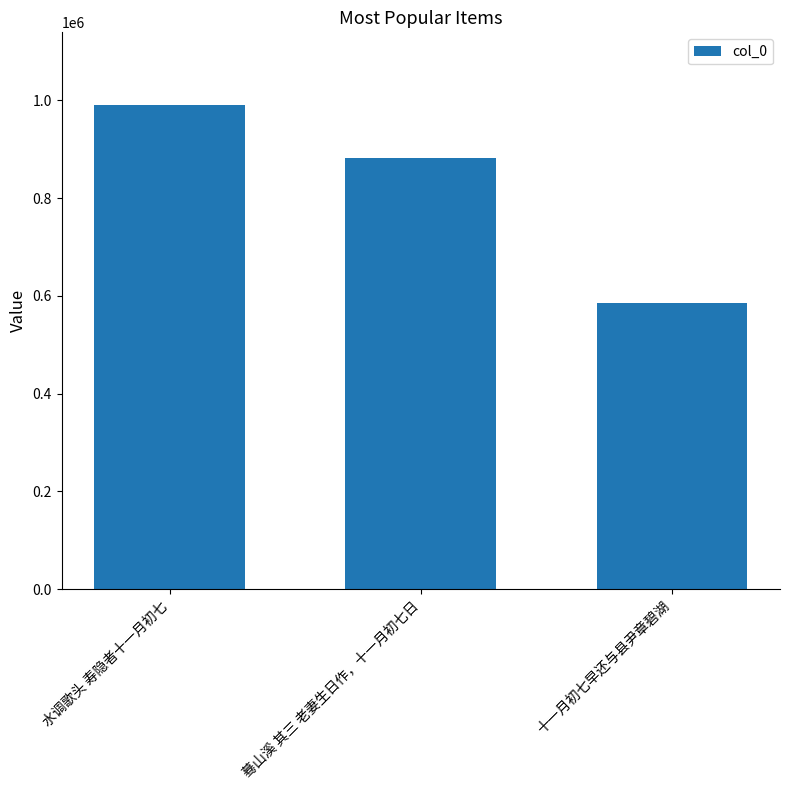

The chart shows a value of 1531289 at 蓦山溪 其三 老妻生日作，十一月初七日. True or false?

False